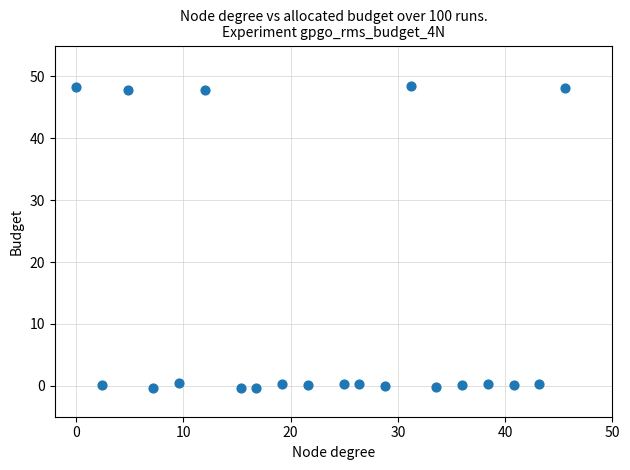

What is the range of X values (max minus min)?

45.6